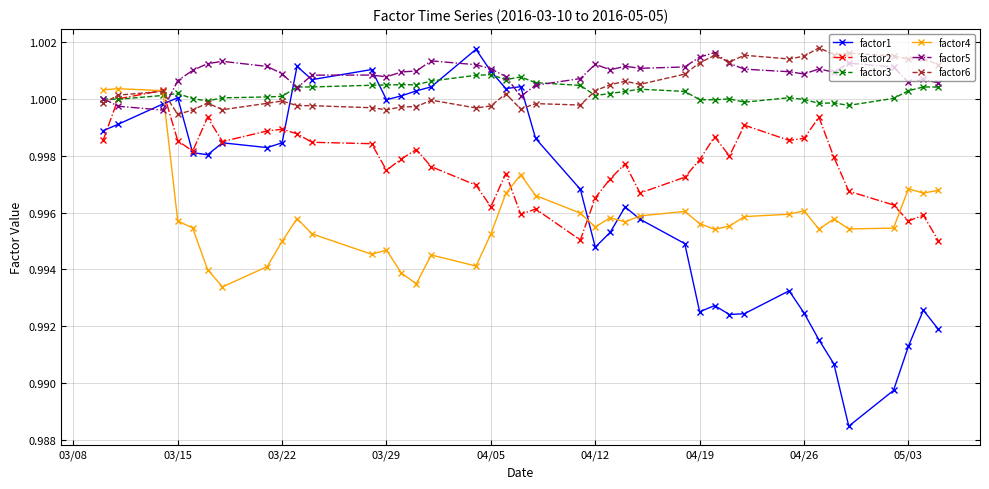

True or false: factor6 and factor1 cross at least once.

True